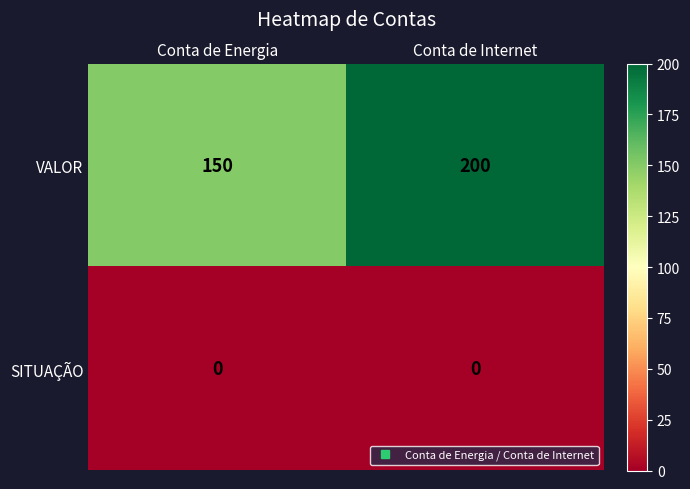

Read the VALOR value at Conta de Internet, to the nearest 10.

200